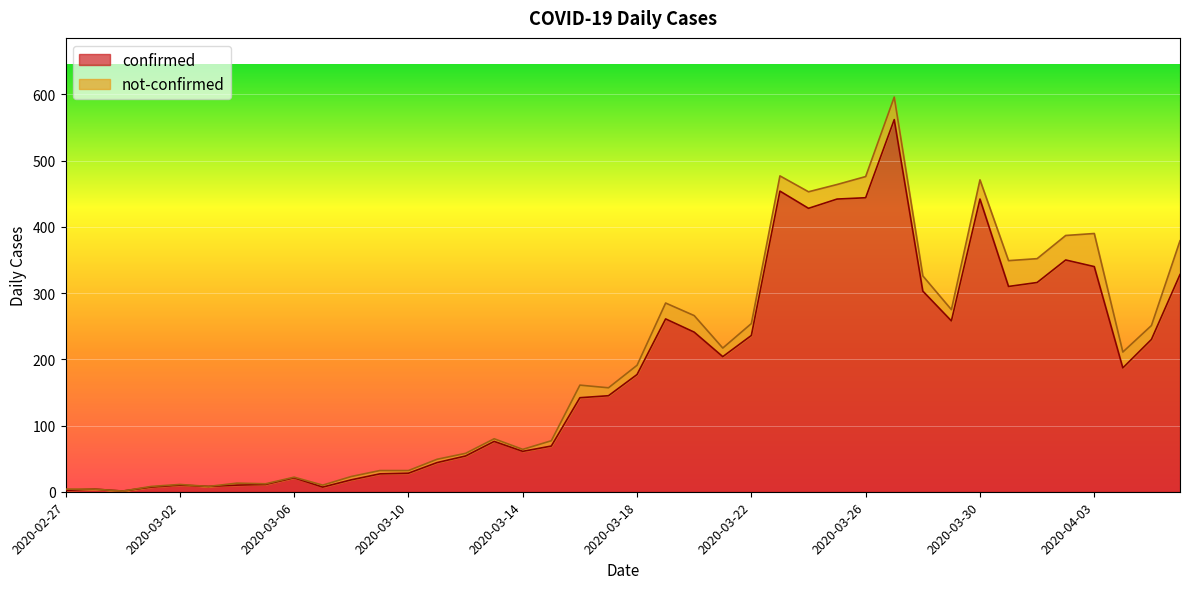

Reading left to right, transcribe all the data shown in this chart.

2020-02-27=2	2020-02-28=4	2020-02-29=1	2020-03-01=7	2020-03-02=10	2020-03-03=8	2020-03-04=10	2020-03-05=11	2020-03-06=21	2020-03-07=7	2020-03-08=18	2020-03-09=27	2020-03-10=28	2020-03-11=44	2020-03-12=54	2020-03-13=76	2020-03-14=61	2020-03-15=69	2020-03-16=142	2020-03-17=145	2020-03-18=177	2020-03-19=261	2020-03-20=241	2020-03-21=204	2020-03-22=236	2020-03-23=454	2020-03-24=428	2020-03-25=442	2020-03-26=444	2020-03-27=562	2020-03-28=303	2020-03-29=258	2020-03-30=442	2020-03-31=310	2020-04-01=316	2020-04-02=350	2020-04-03=340	2020-04-04=187	2020-04-05=230	2020-04-06=328